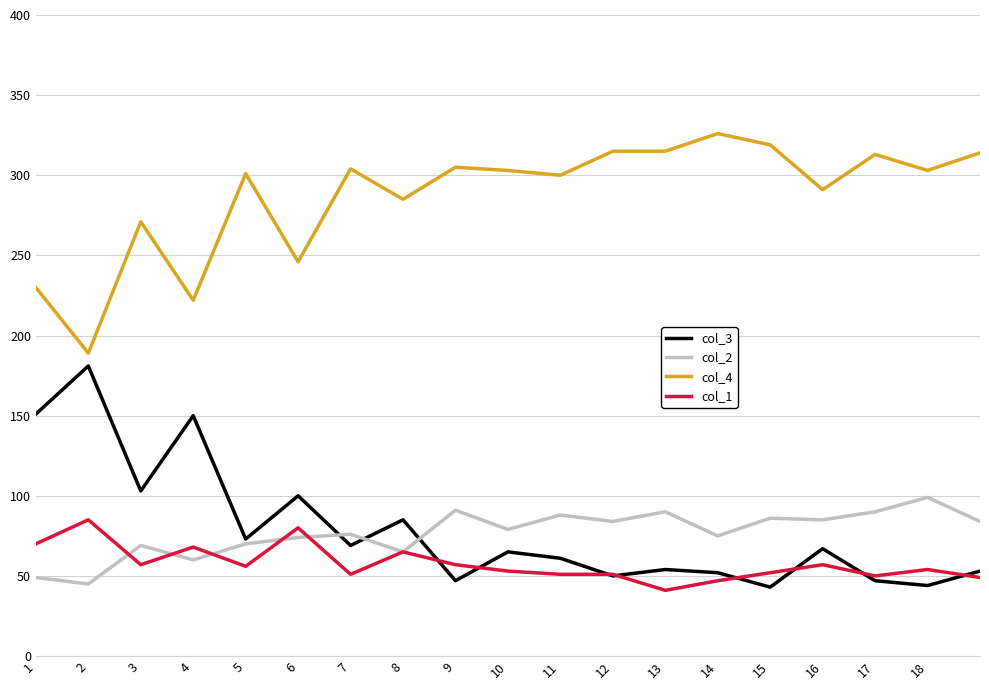

Which series has the largest total across all categories?

col_4